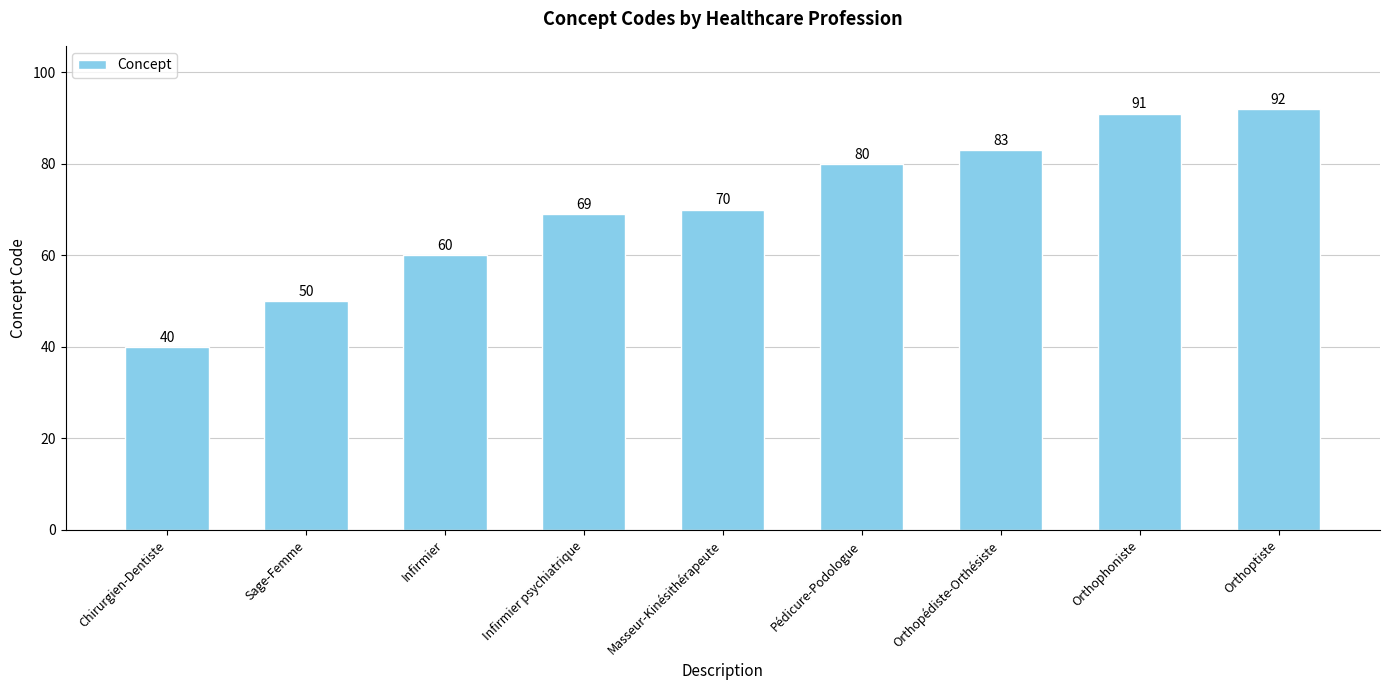

Approximately how many times larger is the value at Orthopédiste-Orthésiste compared to Sage-Femme?

1.7